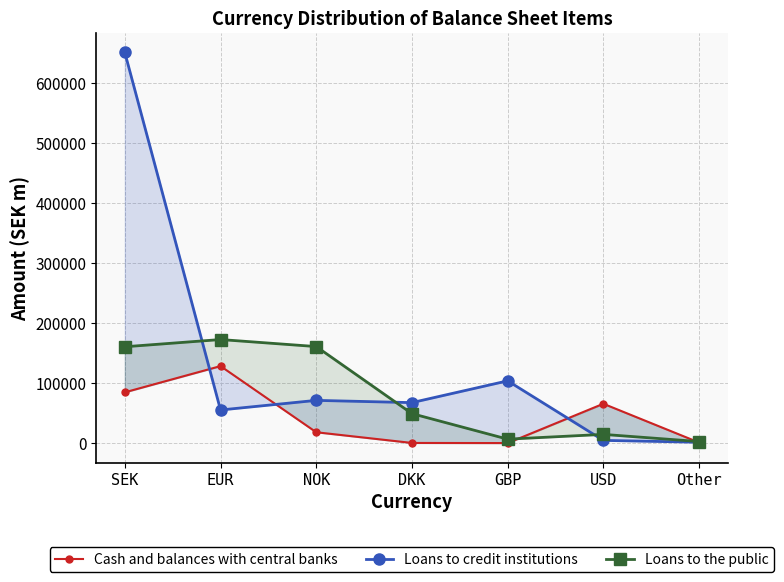

Rank the series by their maximum value, from highest to lowest.

Loans to credit institutions, Loans to the public, Cash and balances with central banks